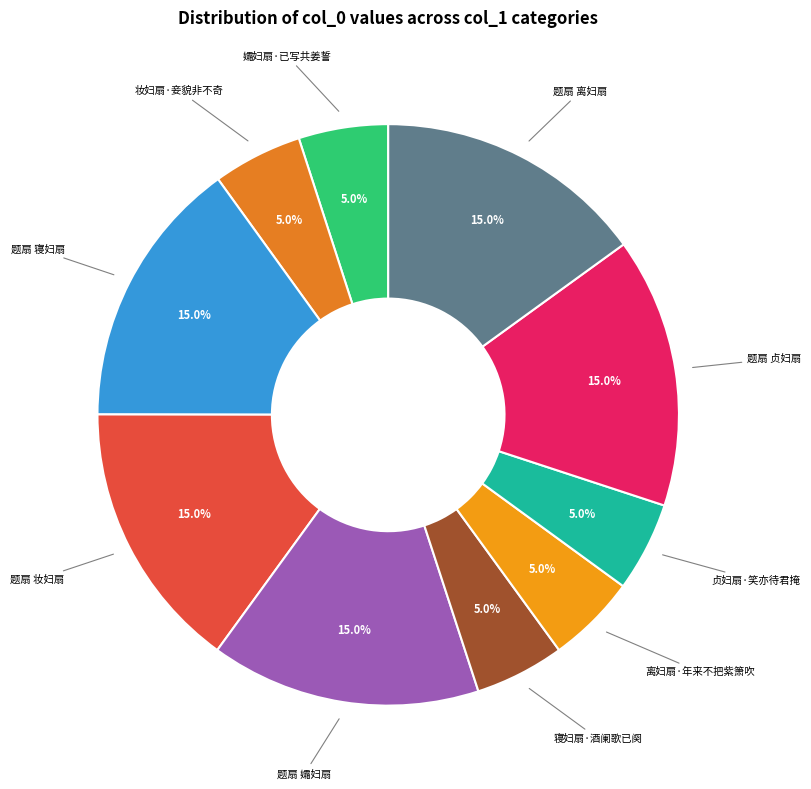

What percentage is NOT represented by 题扇 离妇扇?

85.0%